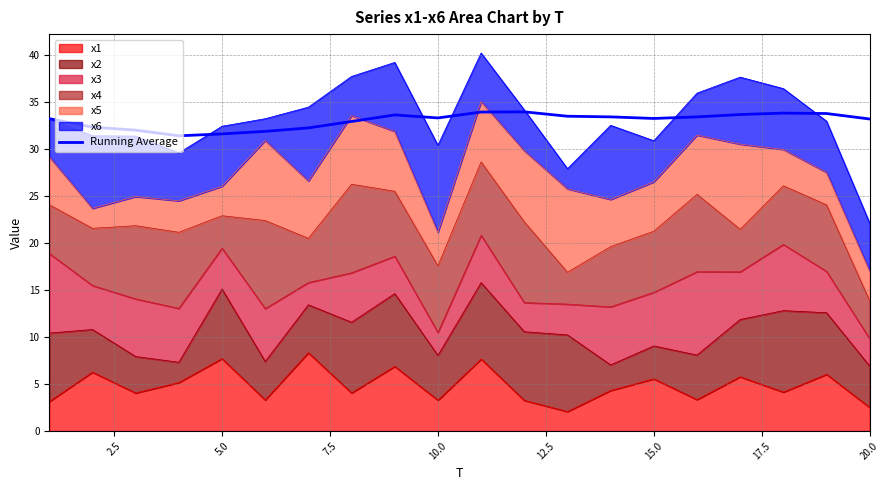

What is the change in value from 5.0 to 20.0?

+1.6